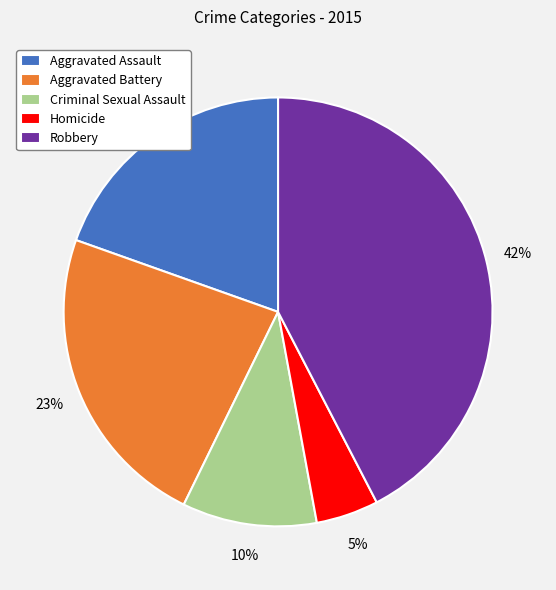

Is there a majority slice in this chart?

No